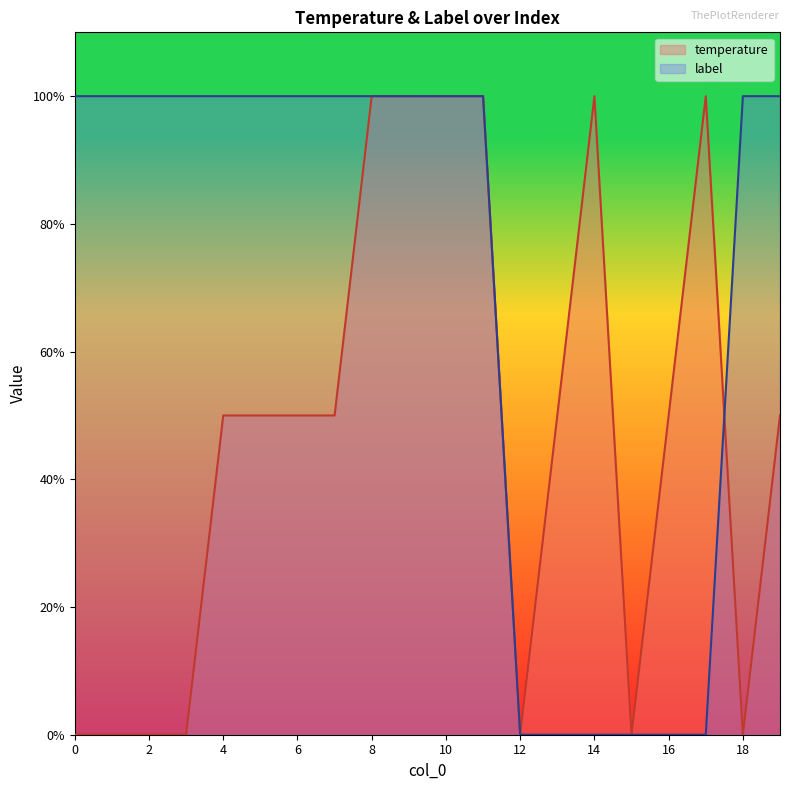

Reading right to left, transcribe all the data shown in this chart.

temperature: 0.5	0.0	1.0	0.5	0.0	1.0	0.5	0.0	1.0	1.0	1.0	1.0	0.5	0.5	0.5	0.5	0.0	0.0	0.0	0.0
label: 1.0	1.0	0.0	0.0	0.0	0.0	0.0	0.0	1.0	1.0	1.0	1.0	1.0	1.0	1.0	1.0	1.0	1.0	1.0	1.0